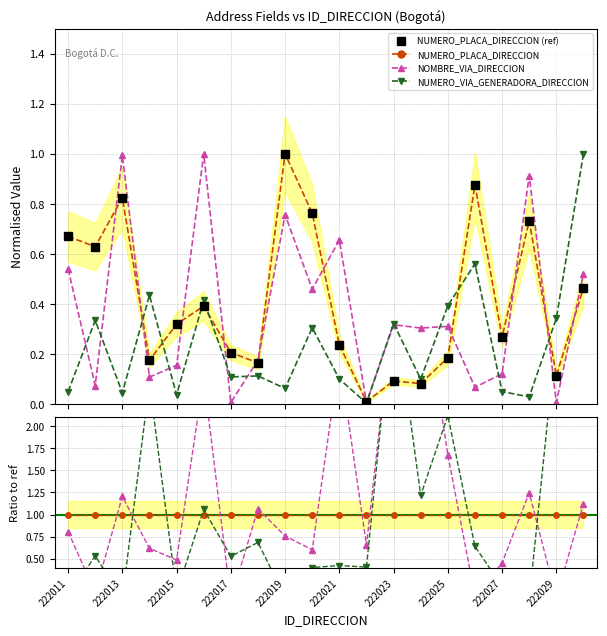

What is the sum of all NUMERO_PLACA_DIRECCION (ref) values?

8.2